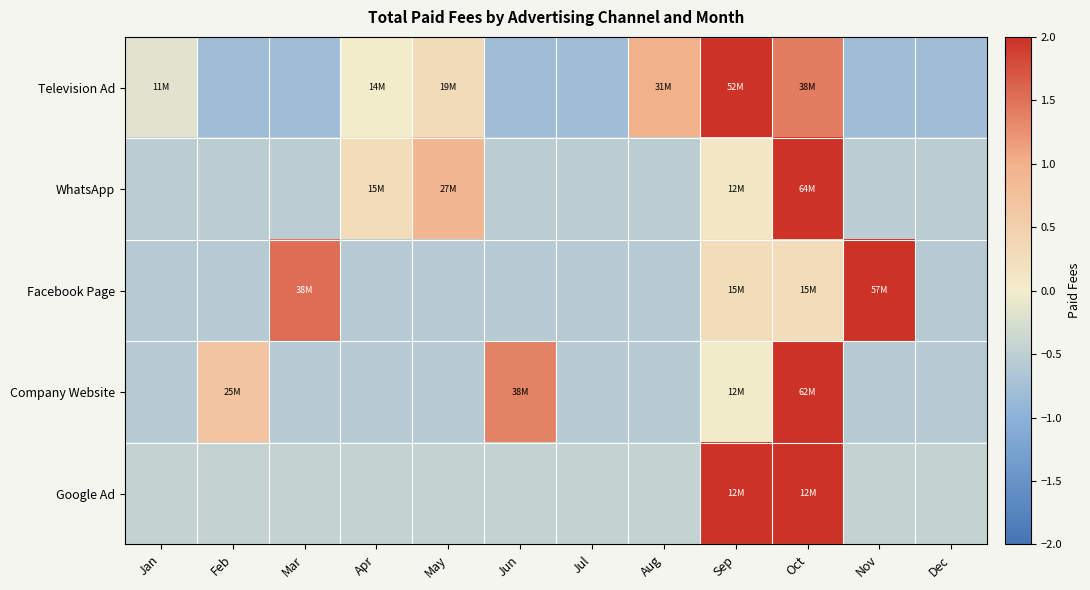

At how many categories does at least one series exceed 1?

6